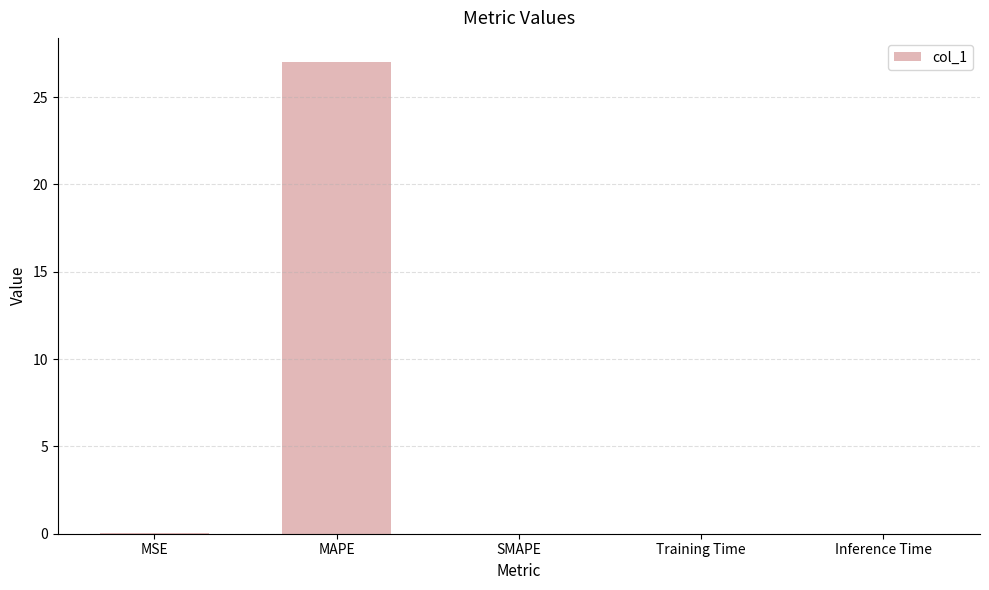

What is the sum of all values?

27.1